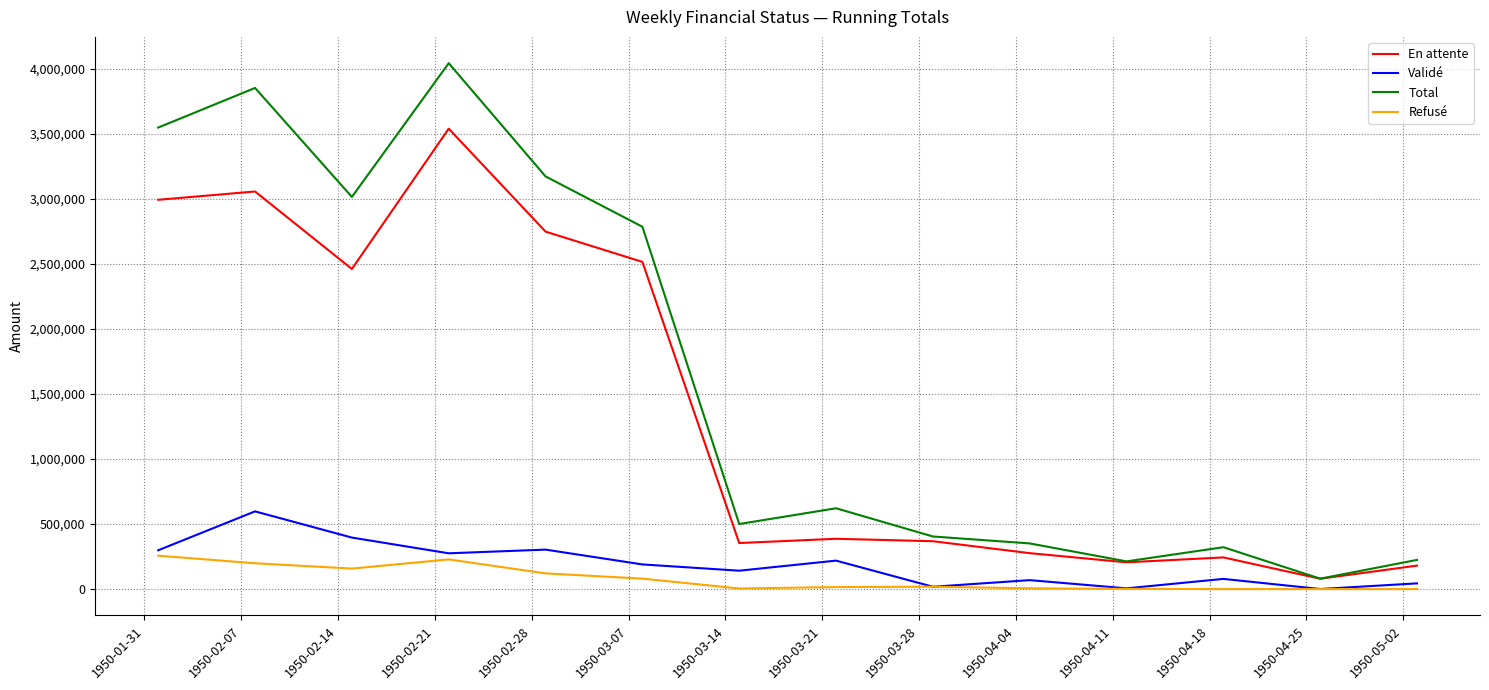

Which series has the widest spread of values?

Total